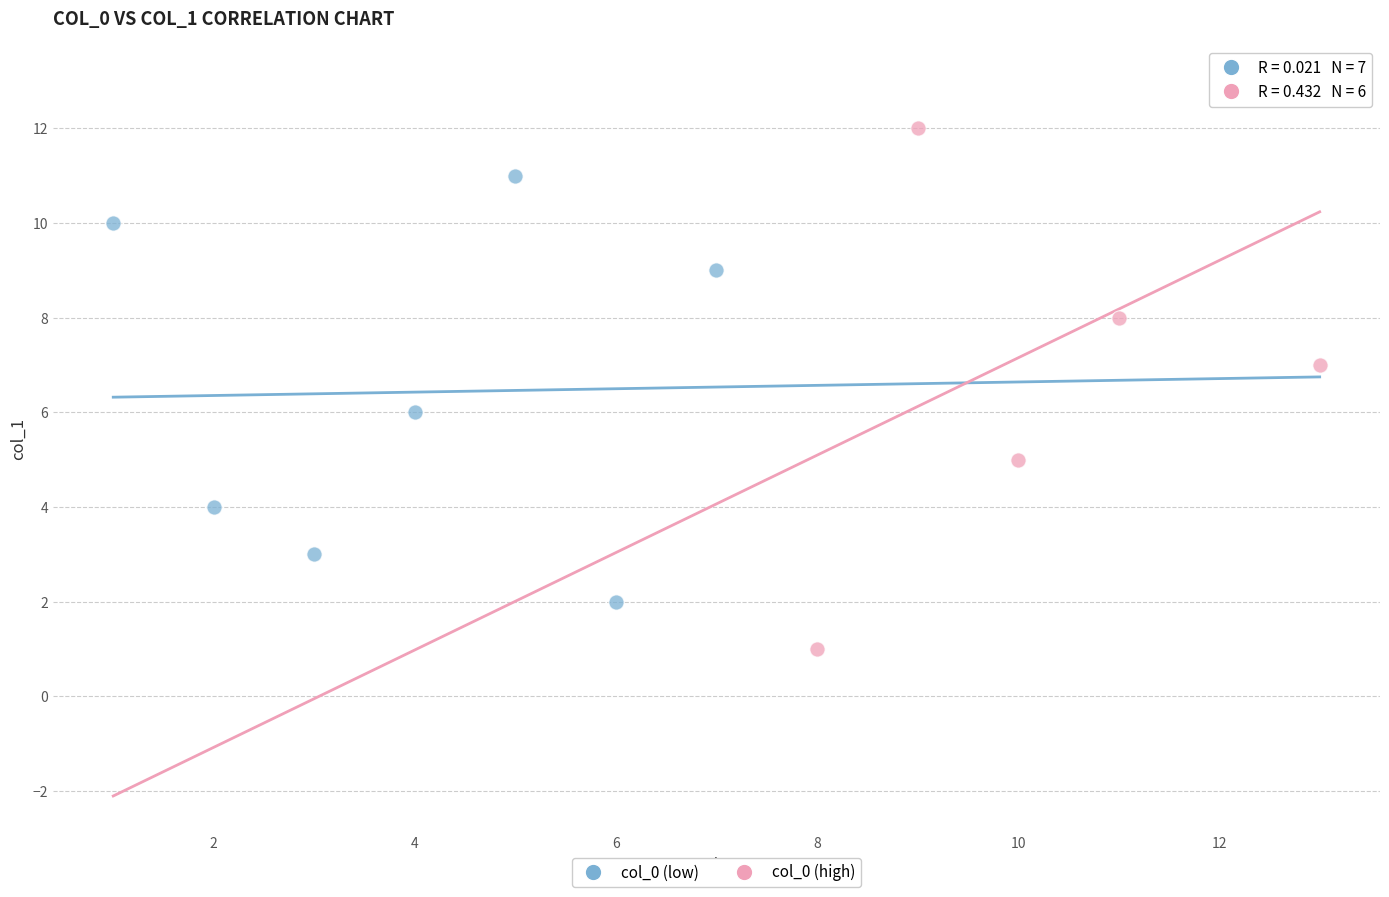

Which series reaches the maximum Y coordinate?

col_0 (high)